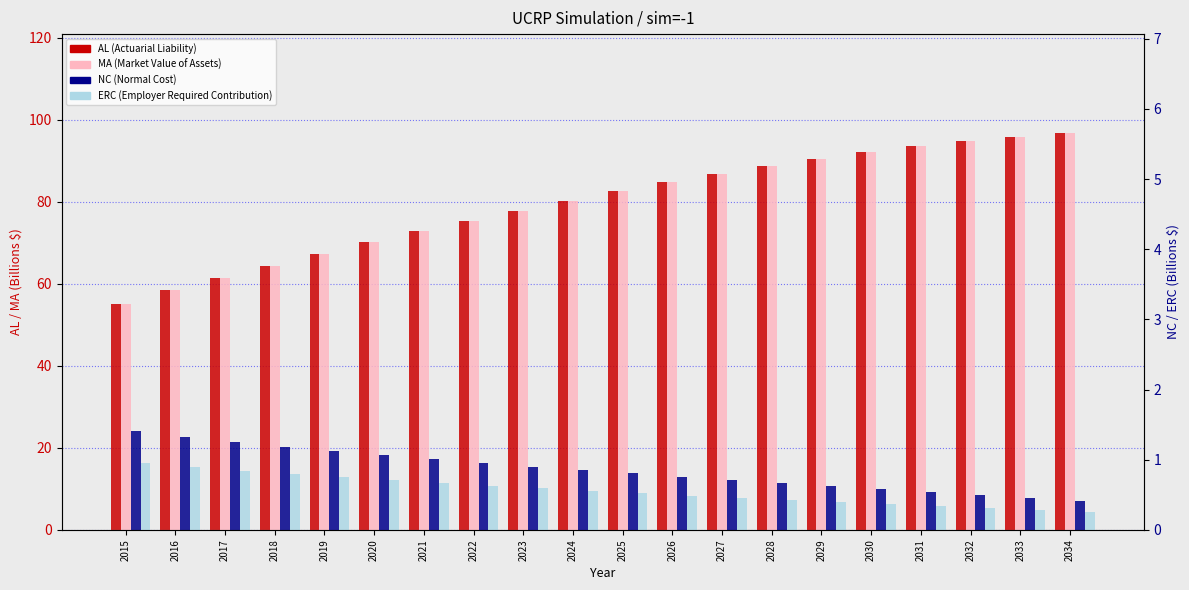

What is the value of the MA bar at the 10th from the left?

80.2